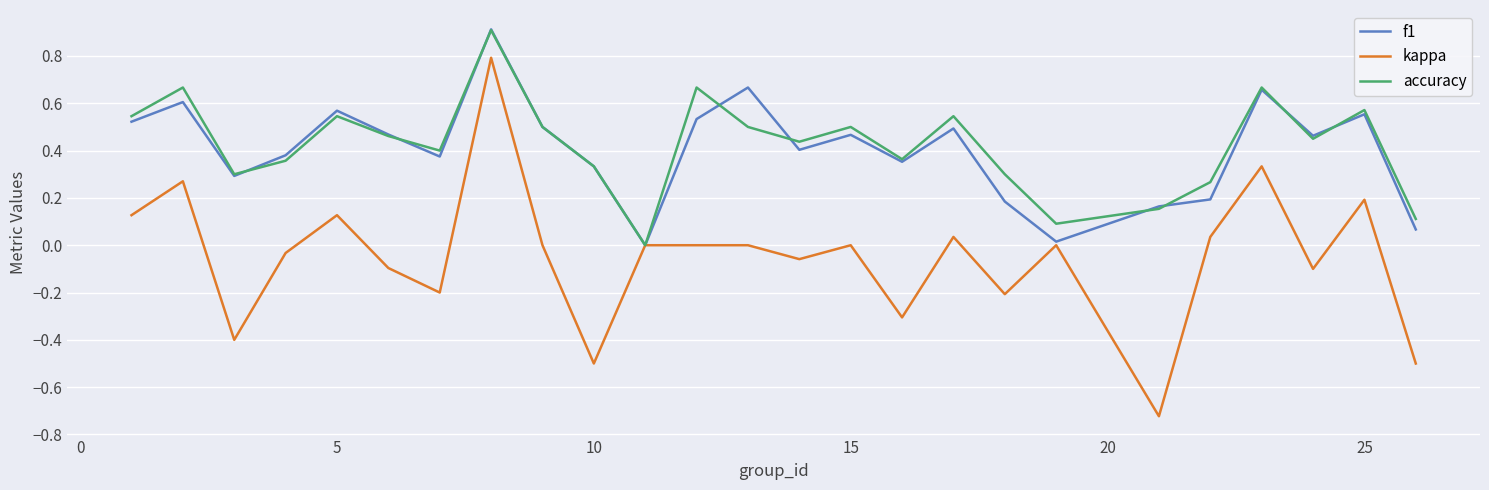

What is the highest value of the f1 series?

0.9